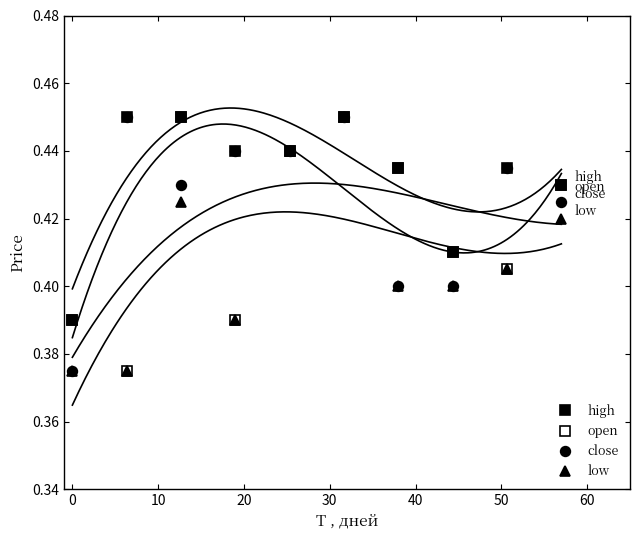

At which category does open reach its first local peak?

20